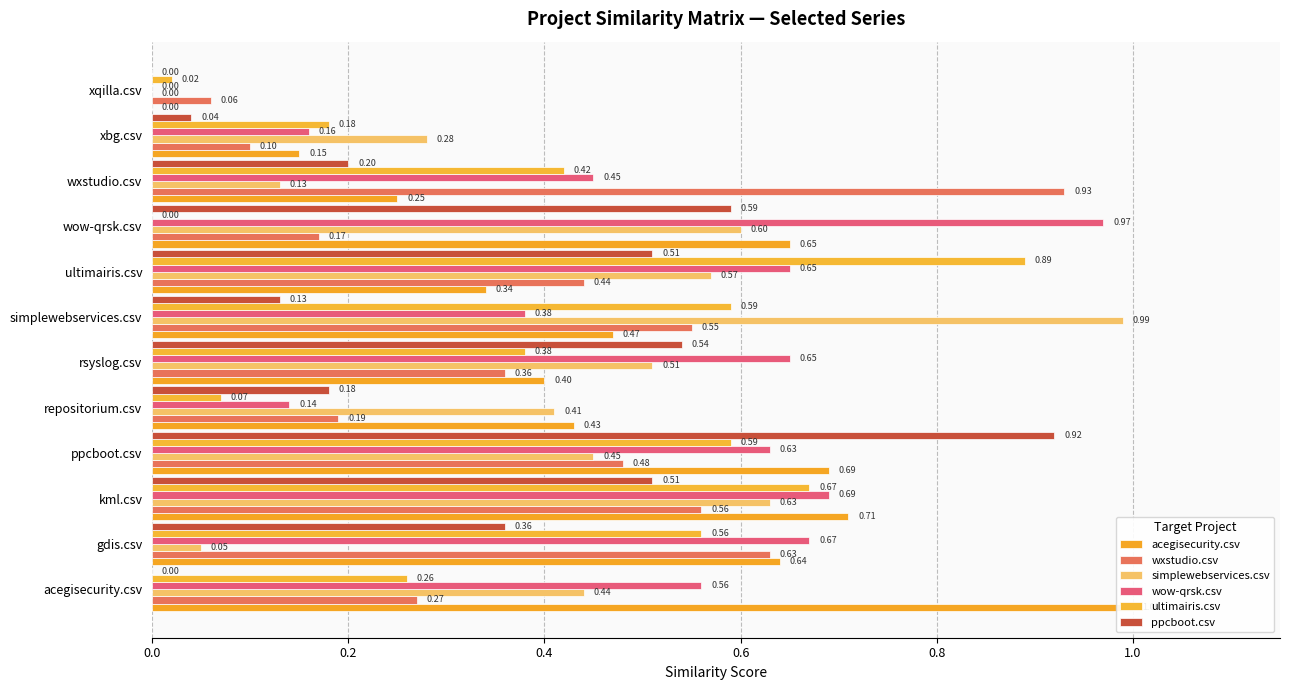

Which series changed the most between rsyslog.csv and wxstudio.csv?

wxstudio.csv